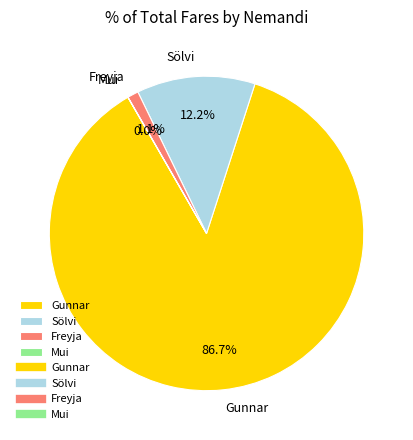

How many segments does this pie chart have?

4